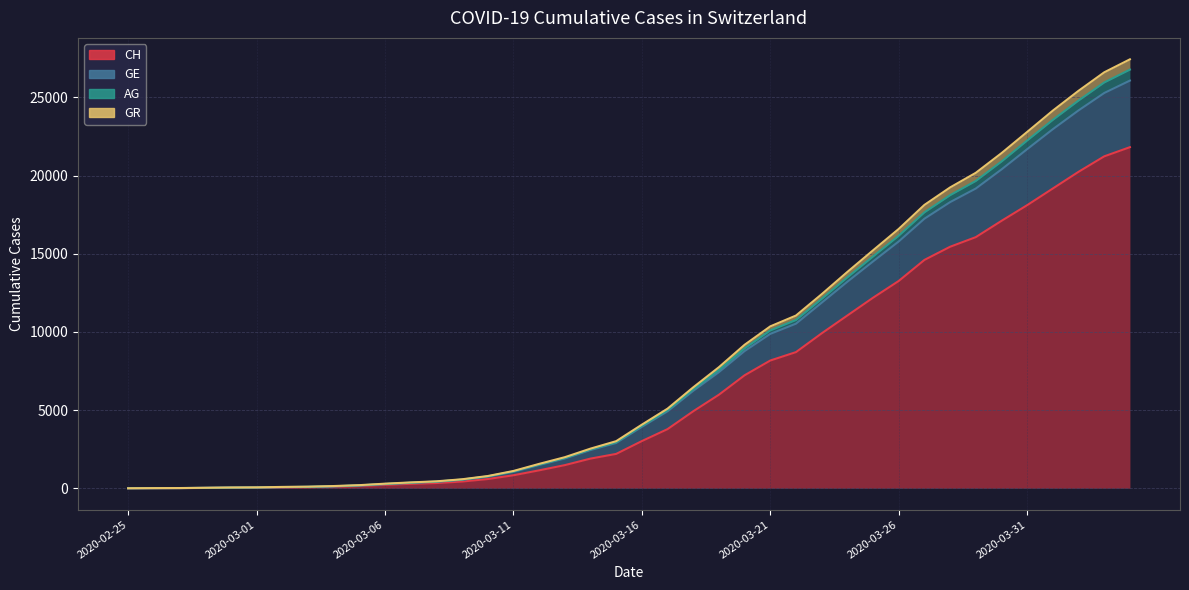

What is the sum of all AG values?

330656